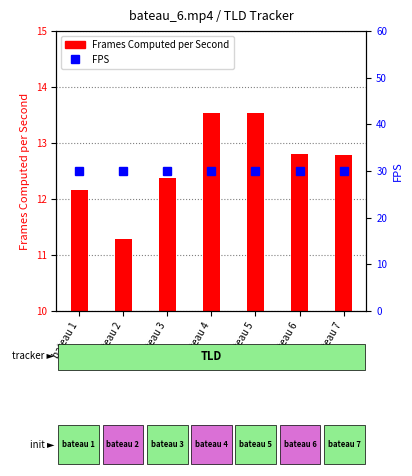

What is the sum of all FPS values?

210.0